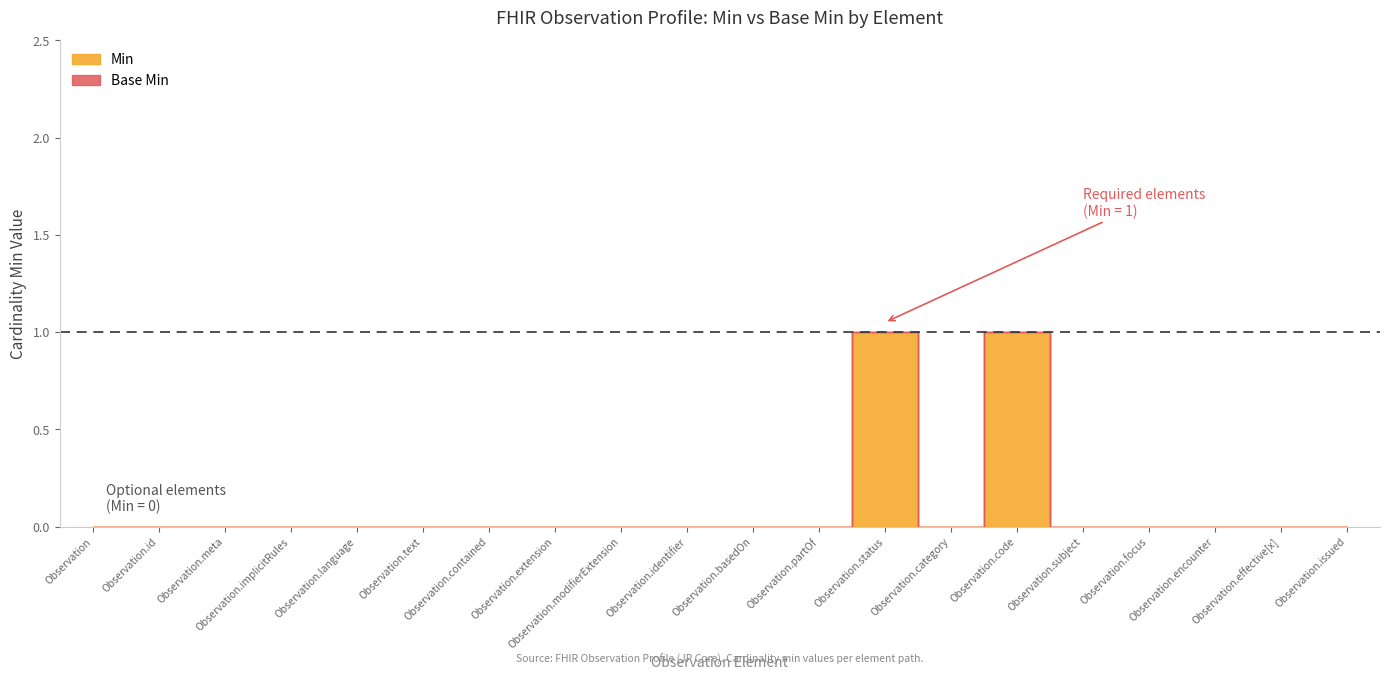

True or false: Min and Base Min cross at least once.

False